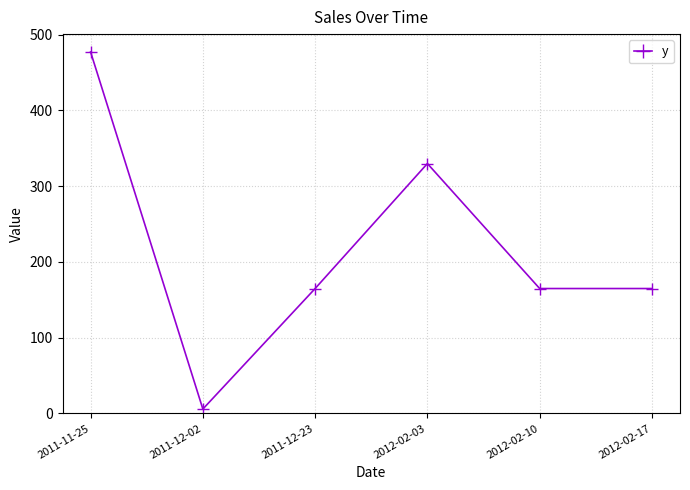

Read the value at 2012-02-10.

164.9